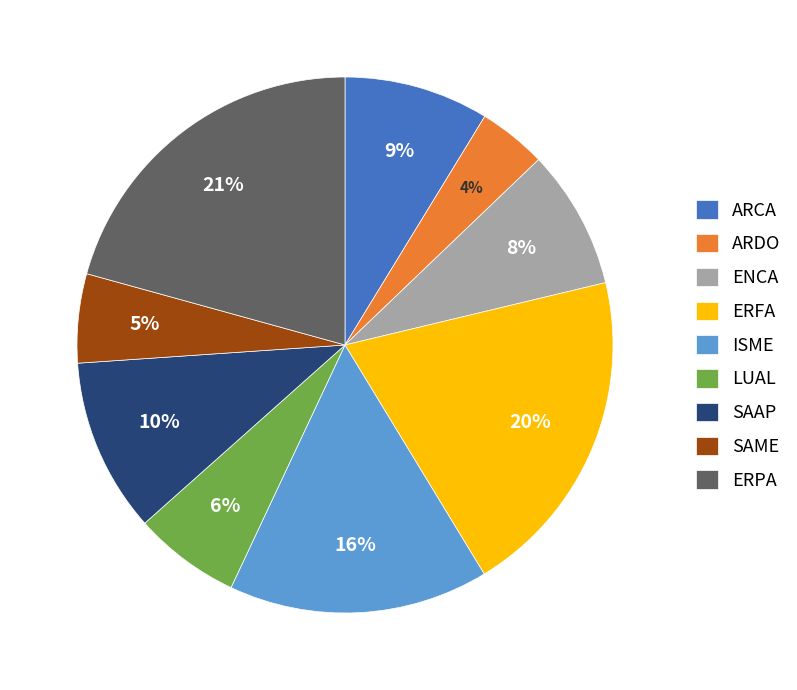

Which slice is the largest?

ERPA